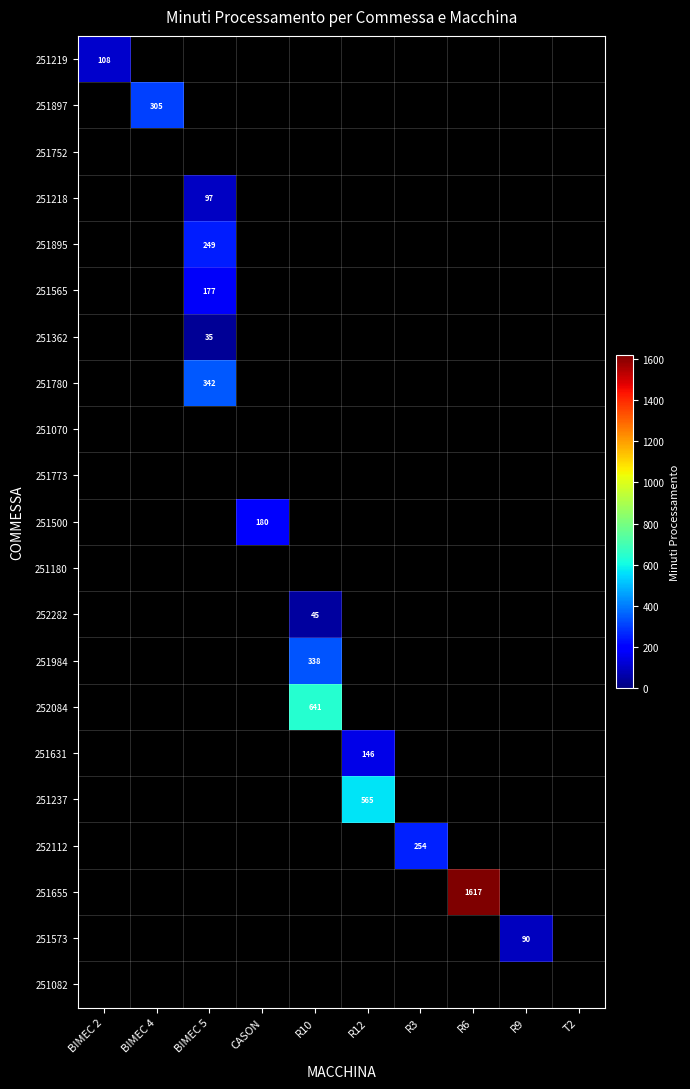

Which has a higher value, BIMEC 5 or T2?

T2